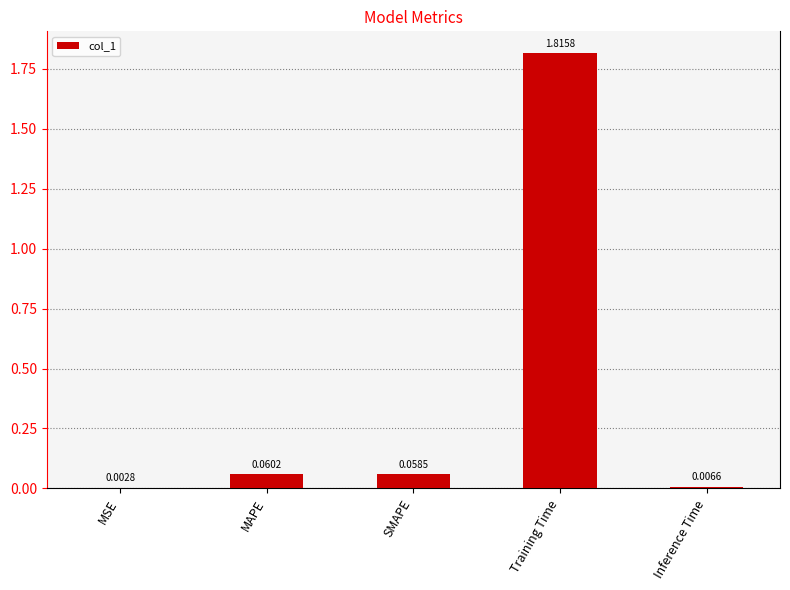

Which has a higher value, MSE or MAPE?

MAPE